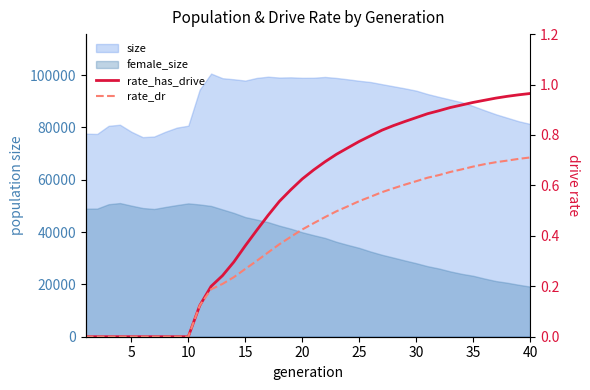

Is the value of rate_dr at 32 greater than the value of rate_has_drive at 38?

No